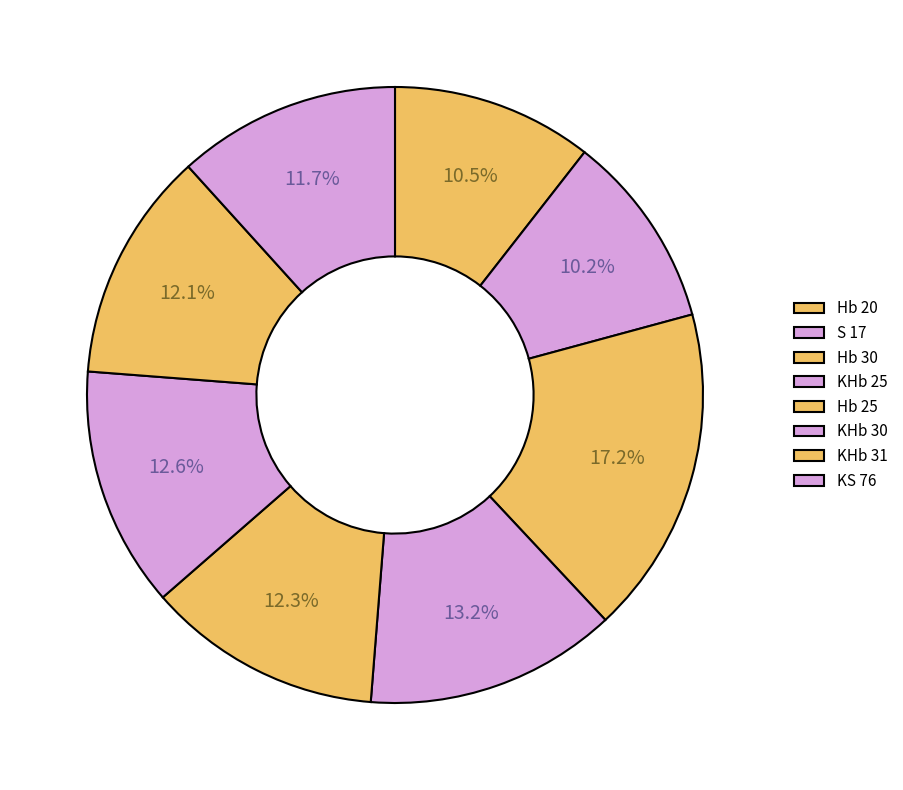

What percentage is NOT represented by KHb 30?

87.4%